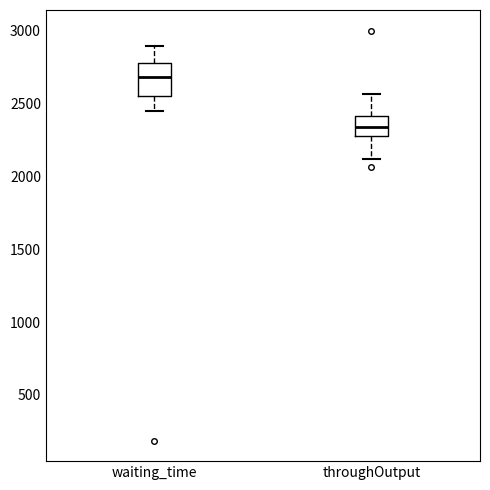

Reading left to right, read every box against the y-axis: the position of its median line, the range the box covers, and the ends of its whiskers. The values are not printed on the chart, so give them approximately, as read against the axis.

waiting_time: median 2700, box 2550 to 2800, whiskers 2450 to 2900
throughOutput: median 2350, box 2300 to 2400, whiskers 2100 to 2550